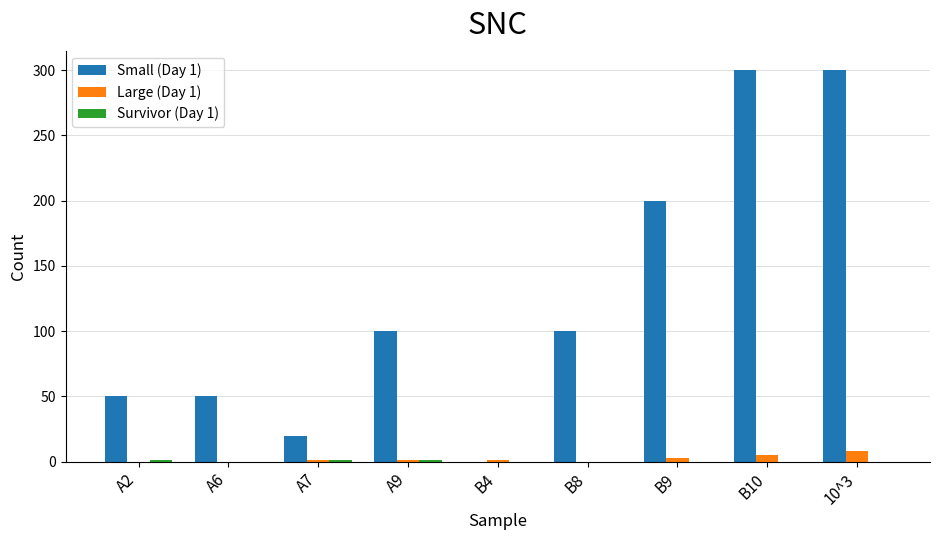

Which series has the largest total across all categories?

Small (Day 1)